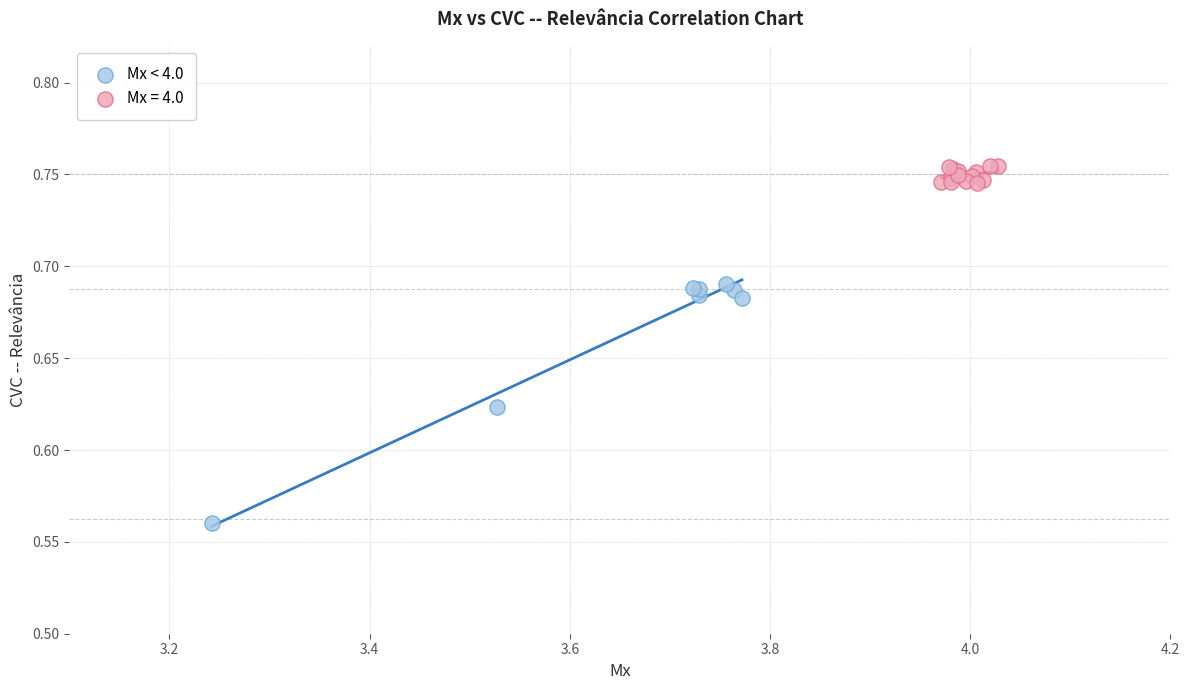

Which series reaches the minimum Y coordinate?

Mx < 4.0